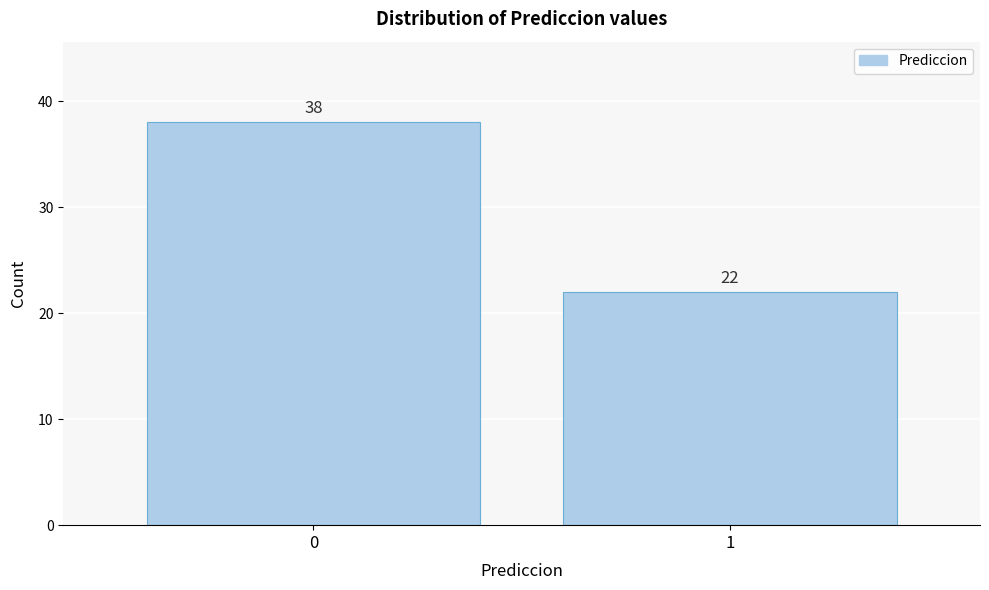

Reading right to left, extract all data points from this chart.

1=22	0=38